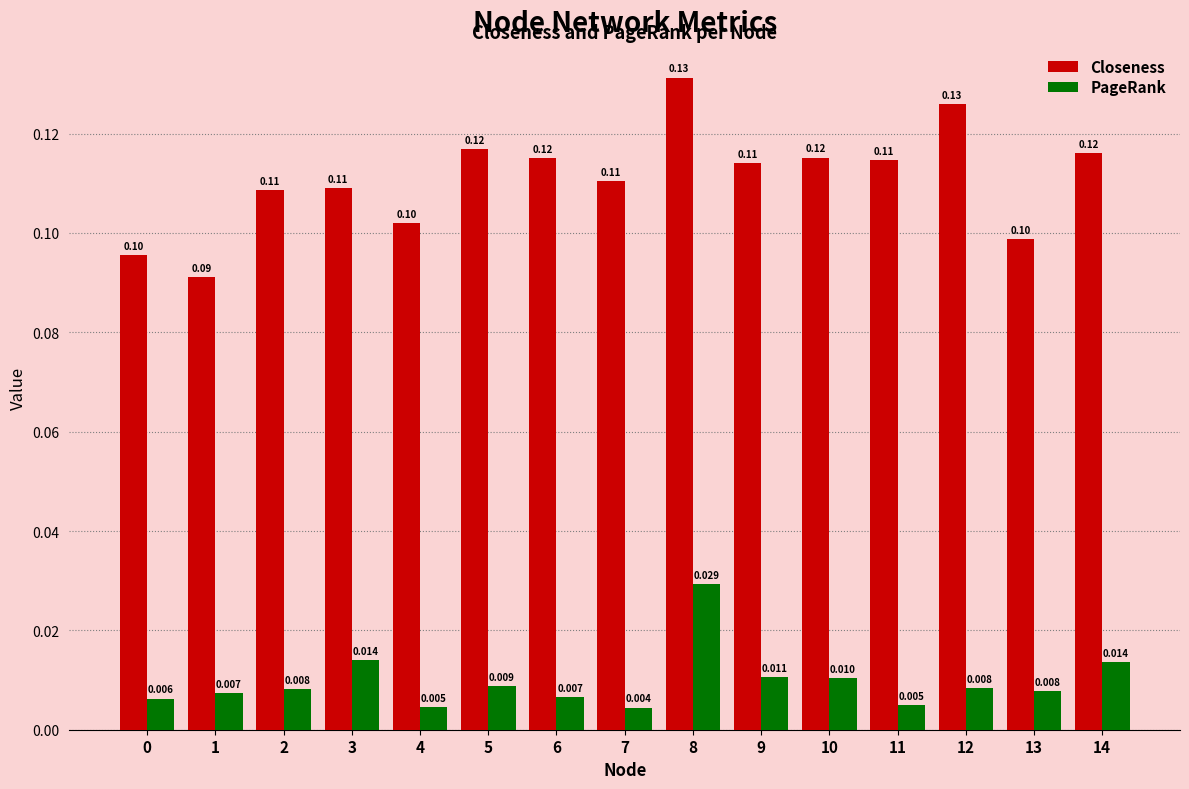

Is the value of Closeness at 6 greater than the value of PageRank at 1?

Yes